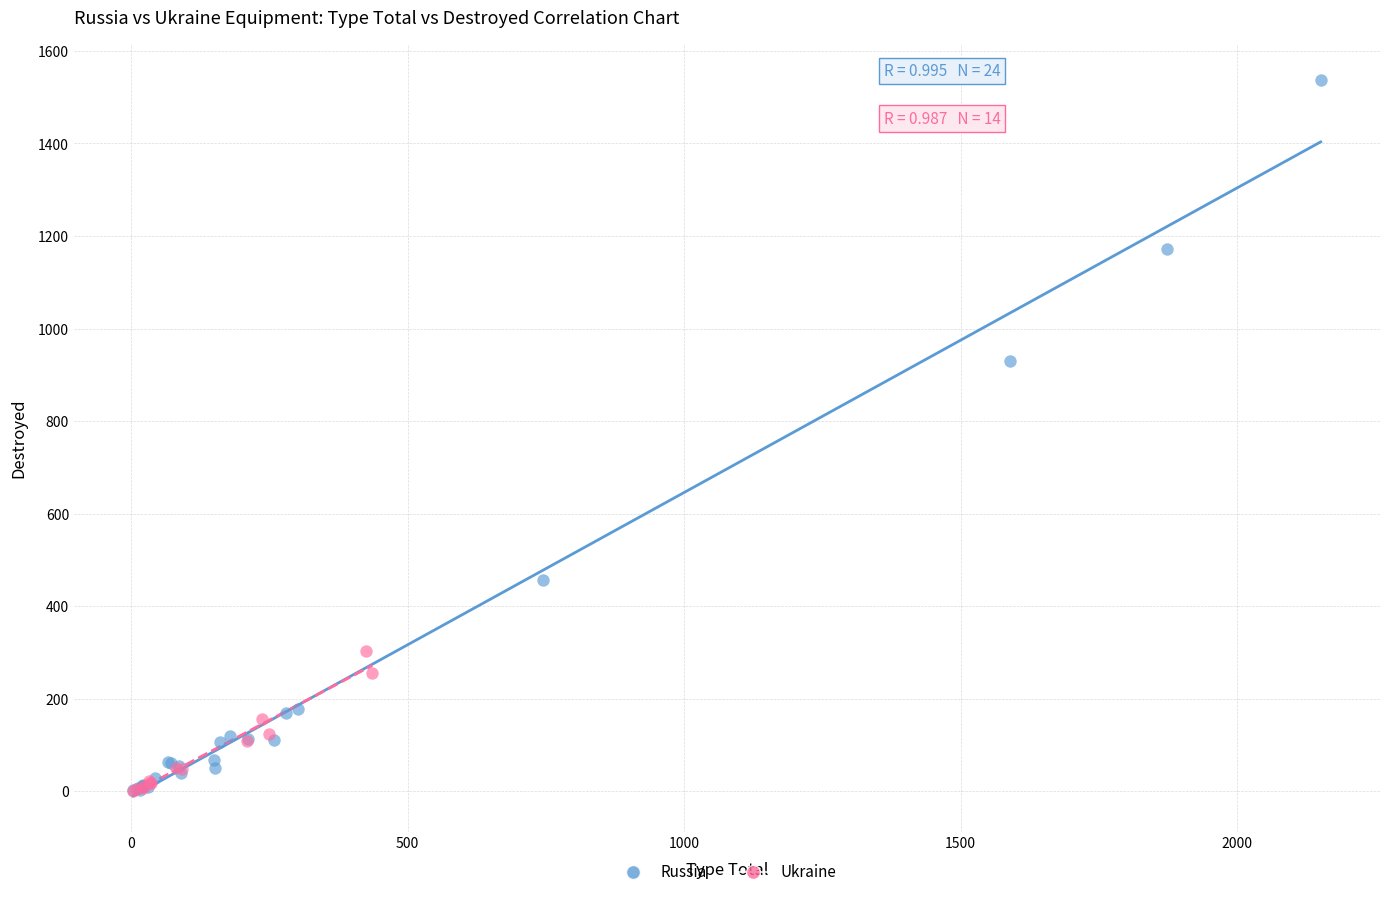

Which series reaches the maximum Y coordinate?

Russia